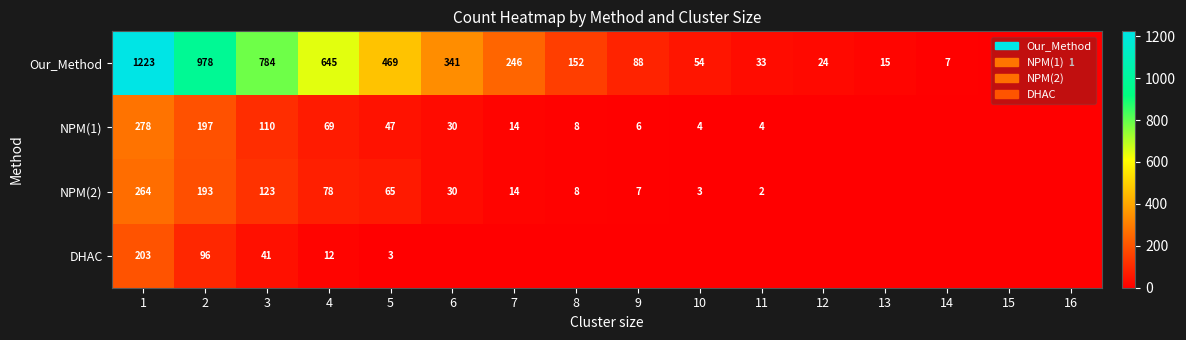

Read the Our_Method value at 1.

1223